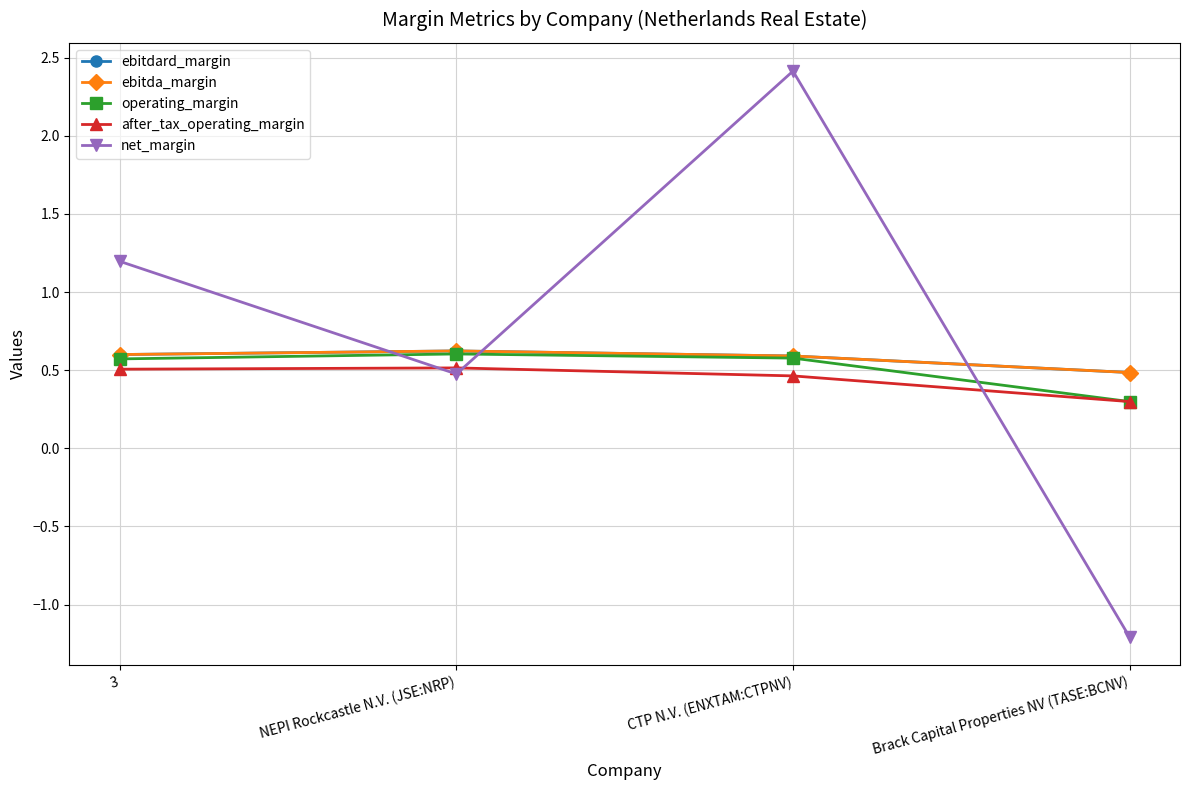

Between Brack Capital Properties NV (TASE:BCNV) and CTP N.V. (ENXTAM:CTPNV), which is larger?

CTP N.V. (ENXTAM:CTPNV)